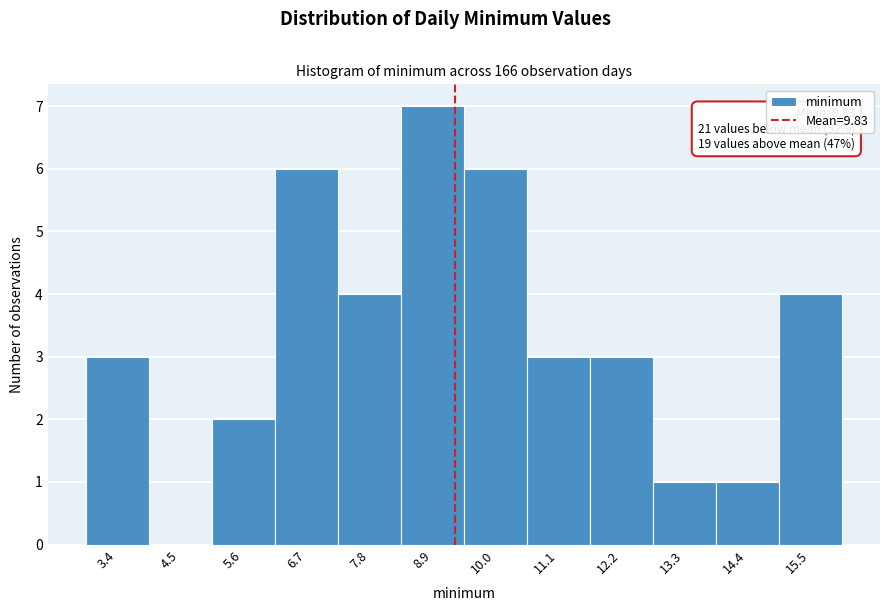

Reading left to right, what are all the values shown in this chart?

3.4=3	4.5=0	5.6=2	6.7=6	7.8=4	8.9=7	10.0=6	11.1=3	12.2=3	13.3=1	14.4=1	15.5=4